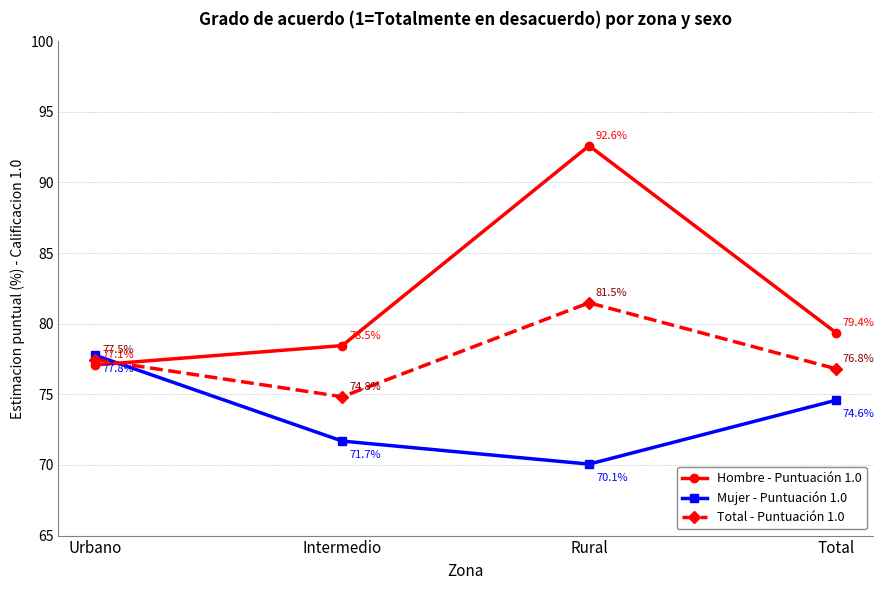

Where is Hombre - Puntuación 1.0 nearest to the value 84?

Total